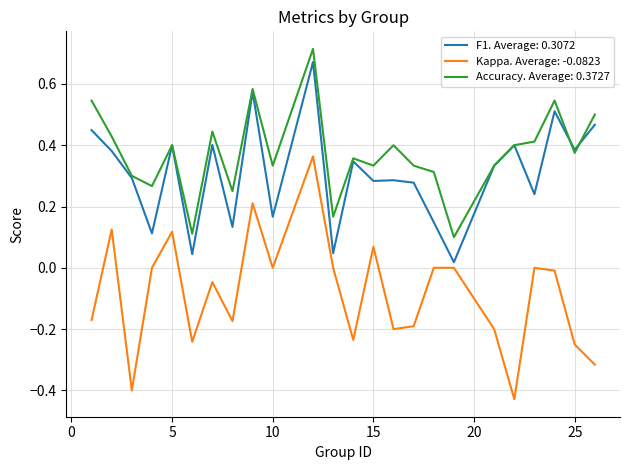

Which series has the largest total across all categories?

Accuracy. Average: 0.3727